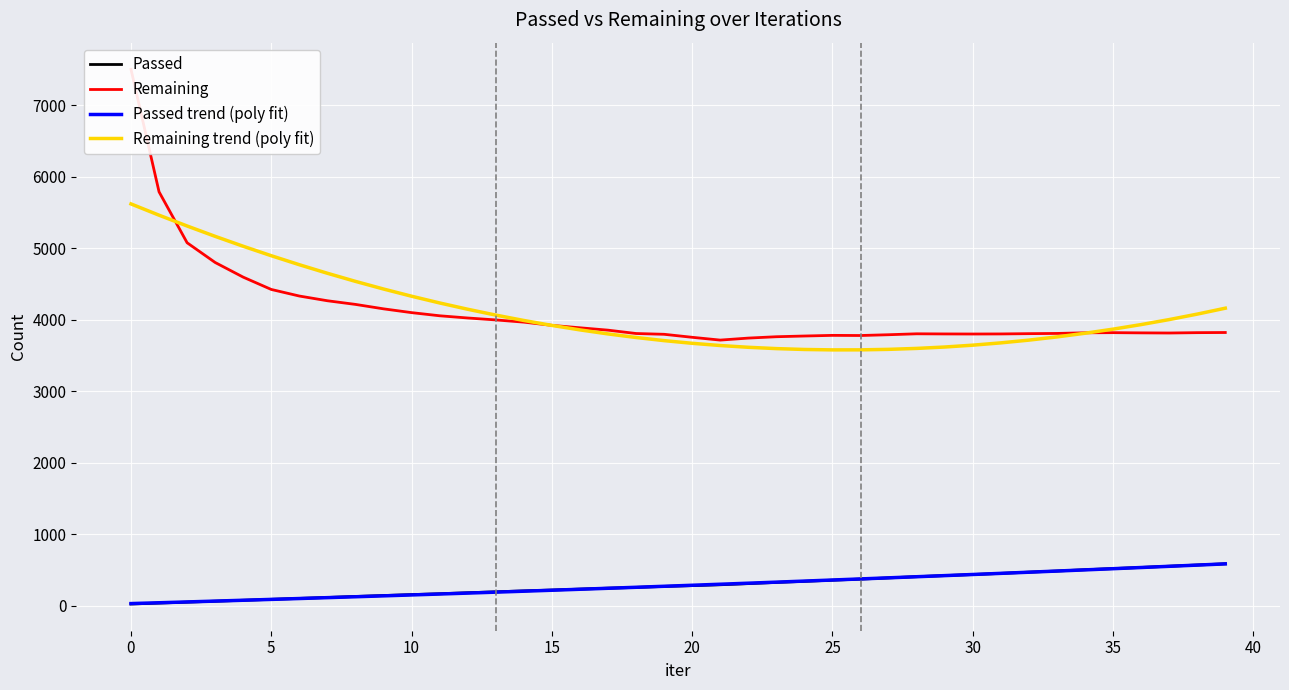

Which series has the widest spread of values?

Remaining